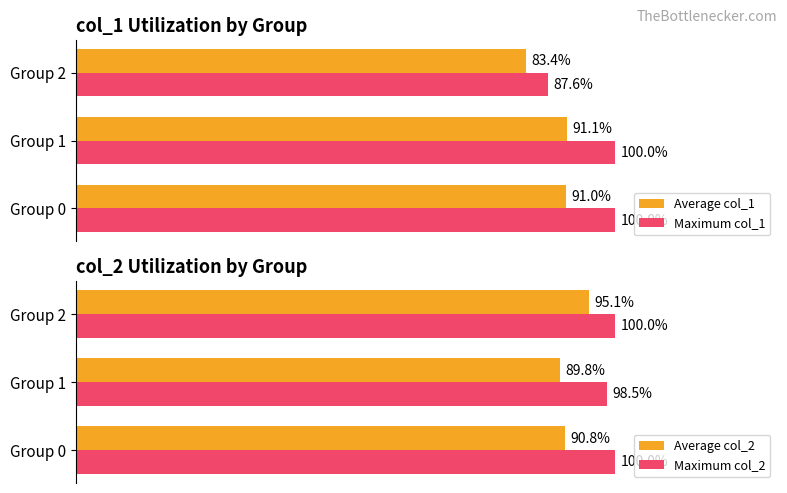

How many categories are shown in the chart?

3